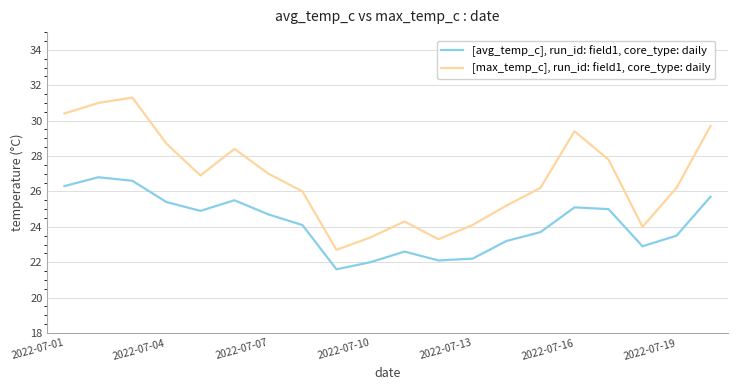

What is the difference between the maximum and minimum values in the [max_temp_c], run_id: field1, core_type: daily series?

8.6